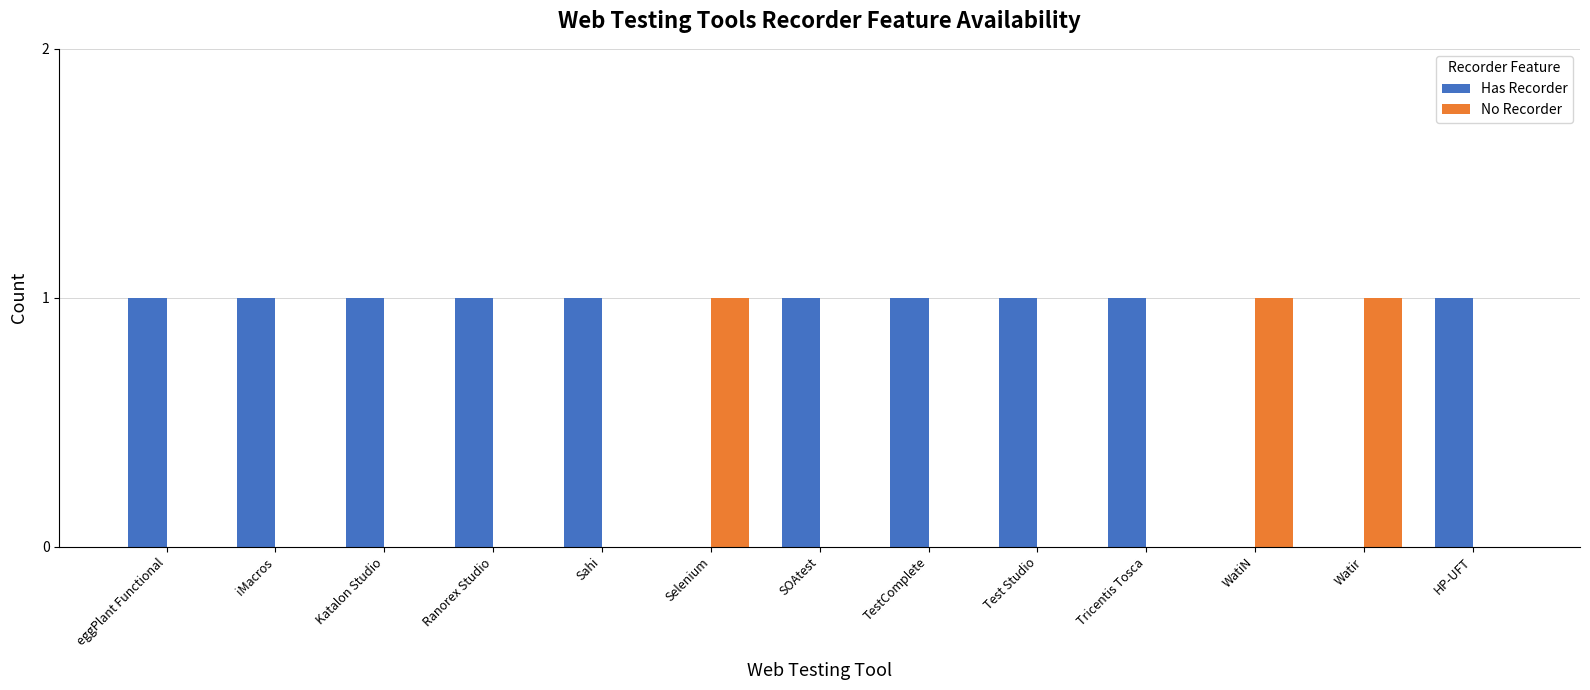

True or false: No Recorder has a value of 0 at Test Studio.

True